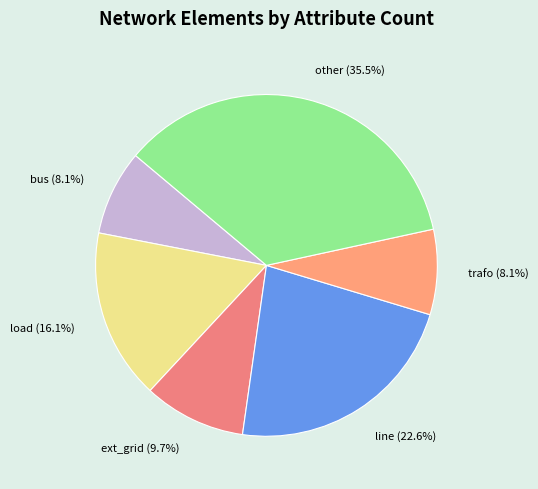

Does ext_grid (9.7%) account for over 50% of the chart?

No